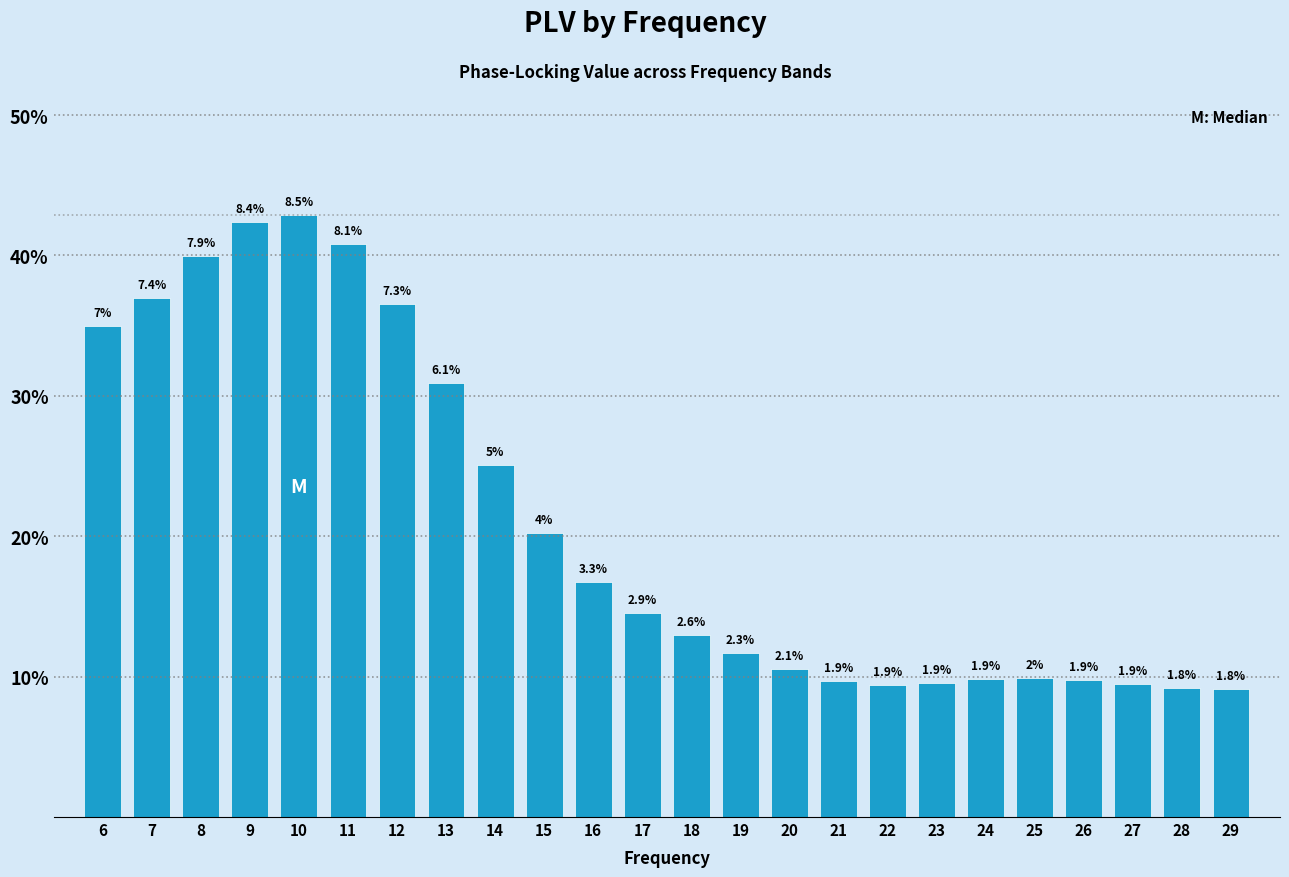

Are the bars horizontal?

No